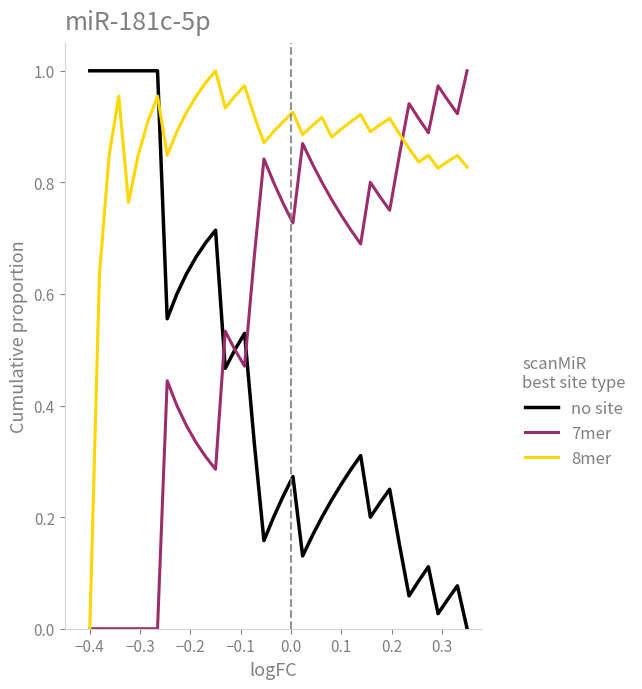

Which series has the largest total across all categories?

8mer